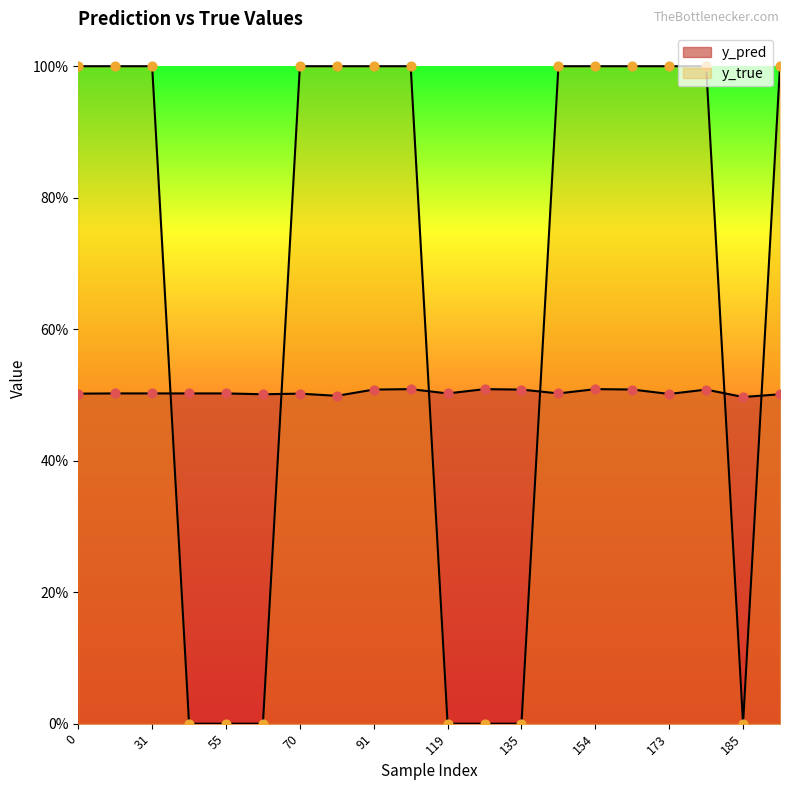

Which series has the widest spread of Y values?

y_true